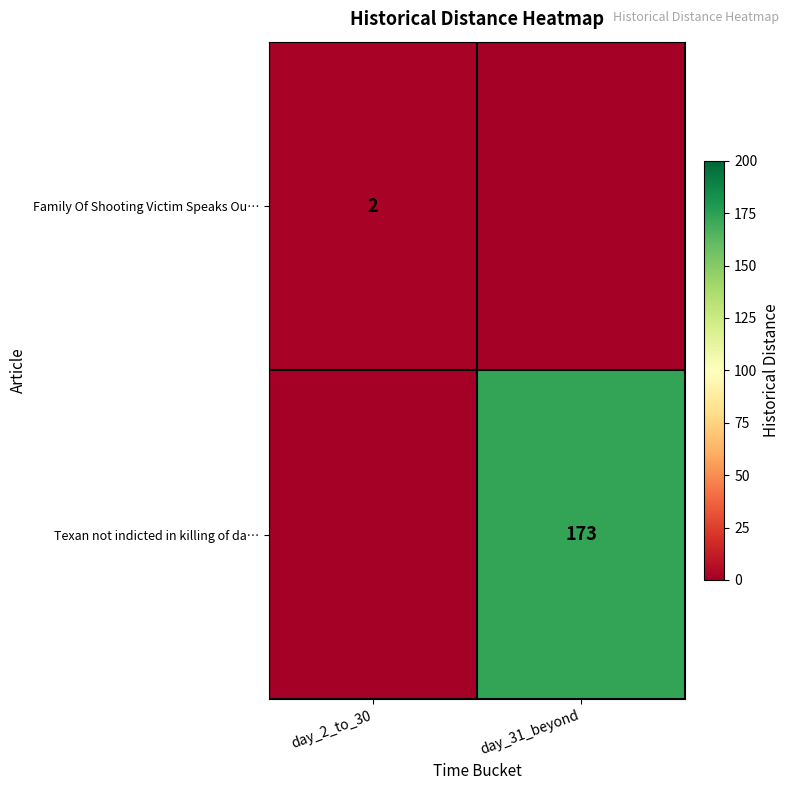

True or false: Family Of Shooting Victim Speaks Ou… has a value of 2 at day_2_to_30.

True